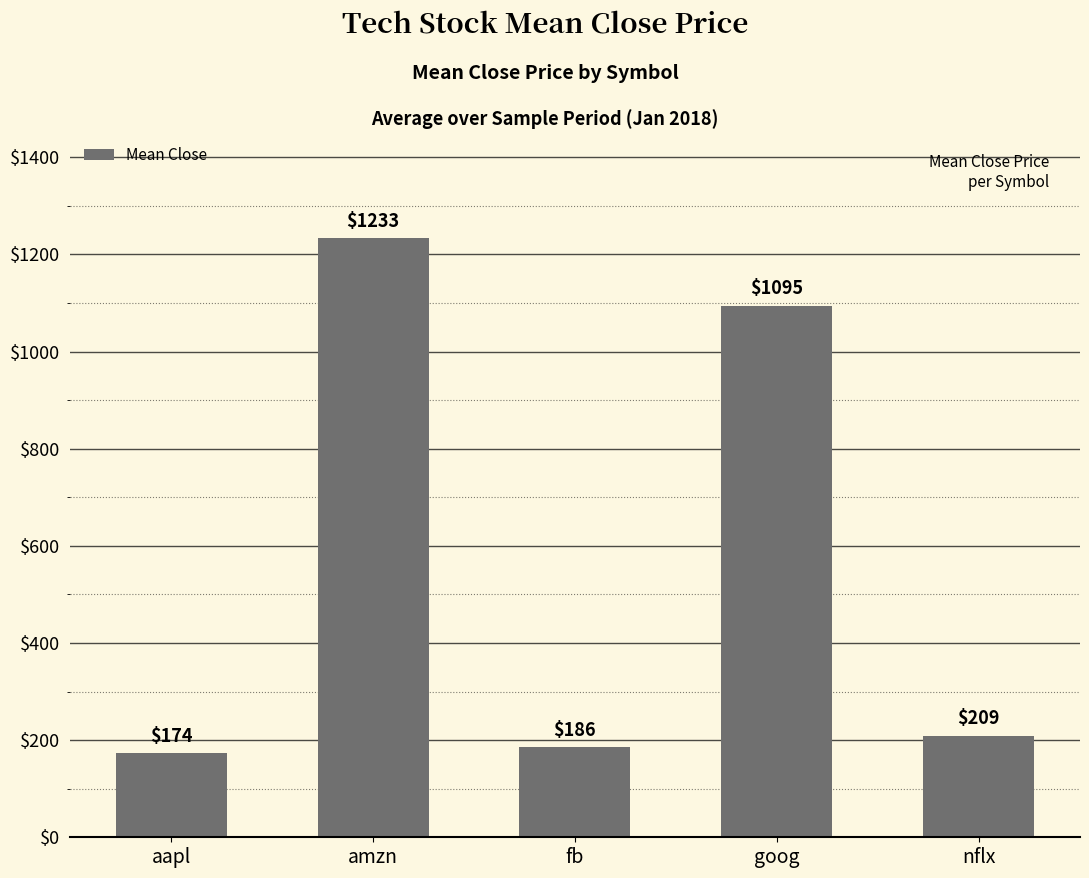

What is the average value?

579.3